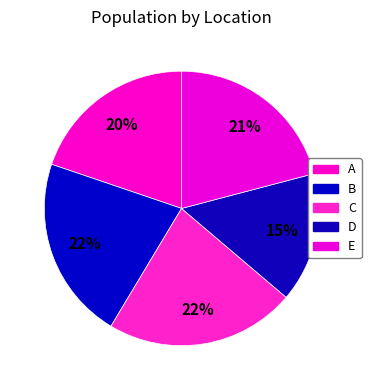

How many slices are in this pie chart?

5